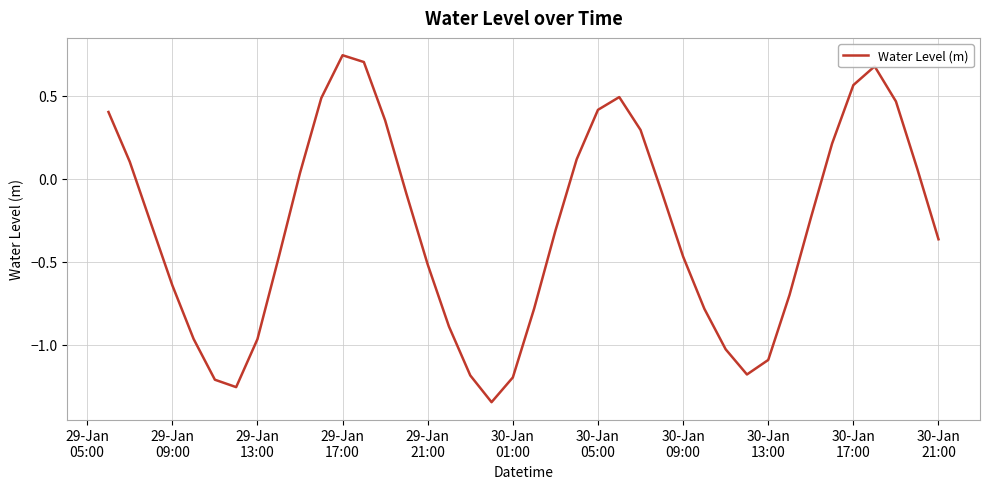

What is the difference between the maximum and minimum values?

2.1